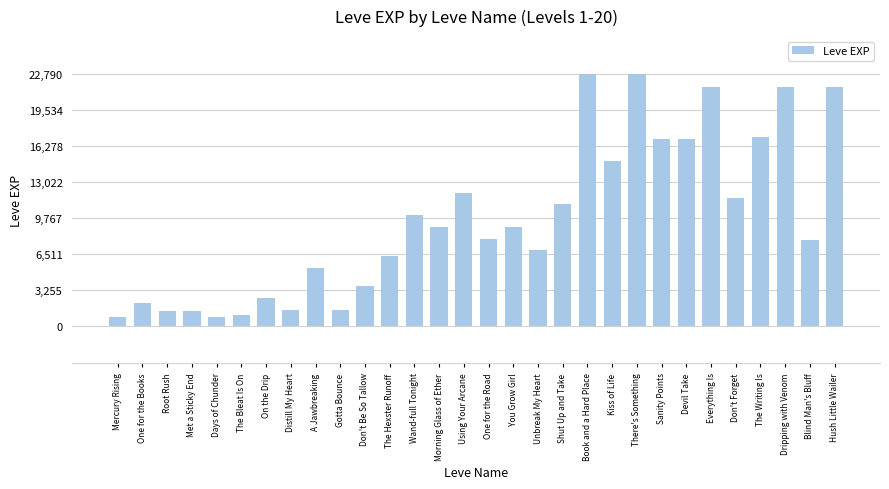

Where does the data first go above 8930?

Wand-full Tonight